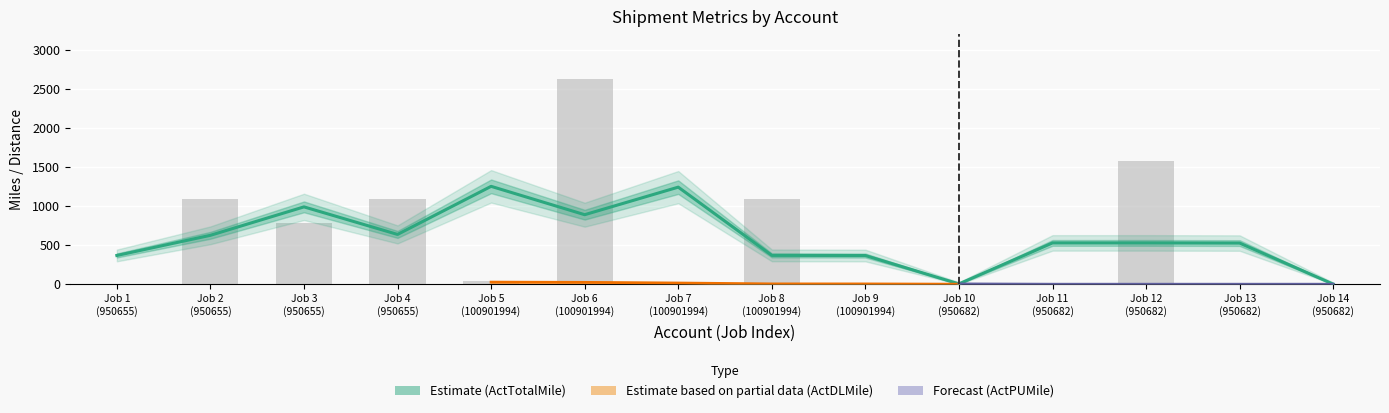

Between 950655 and 950682, which series saw the biggest shift?

ActTotalMile